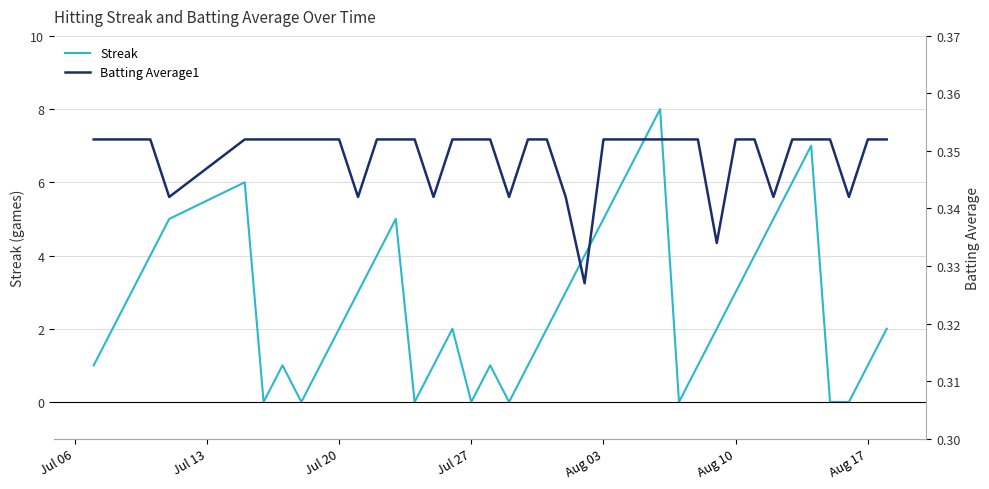

How many data points does each series have?

40